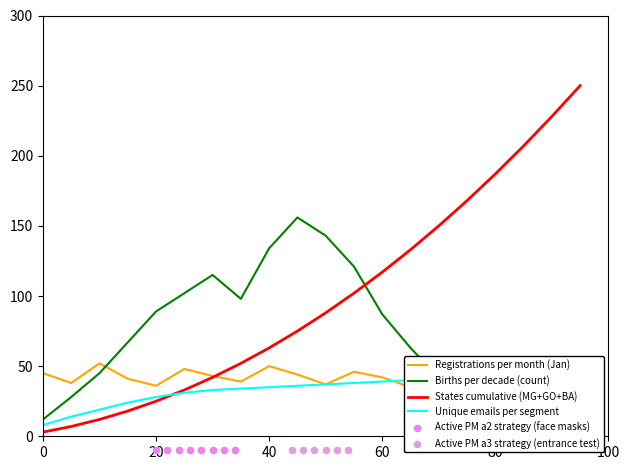

What is the total value across all series at 0?

68